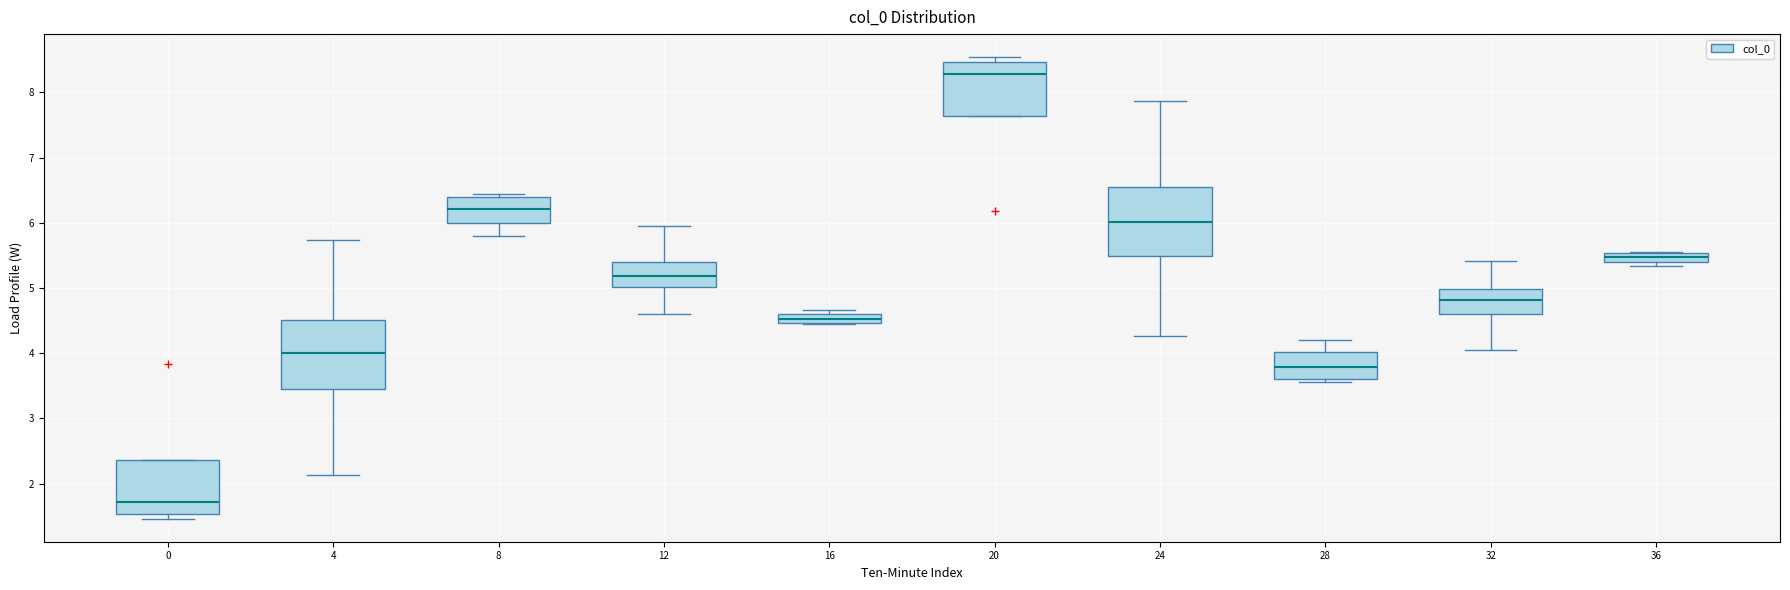

Where does the lower whisker of the box at x = 32 end on the y-axis? The values are not printed on the chart, so give them approximately, as read against the axis.

4.1